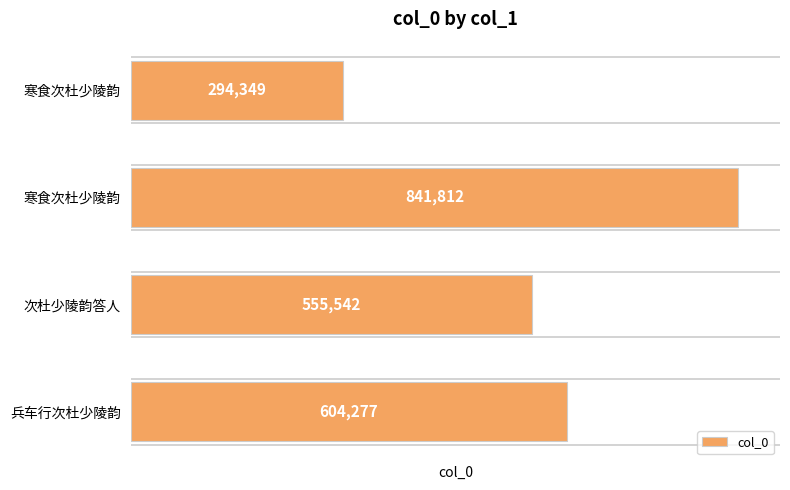

How many data points are less than 604277?

2